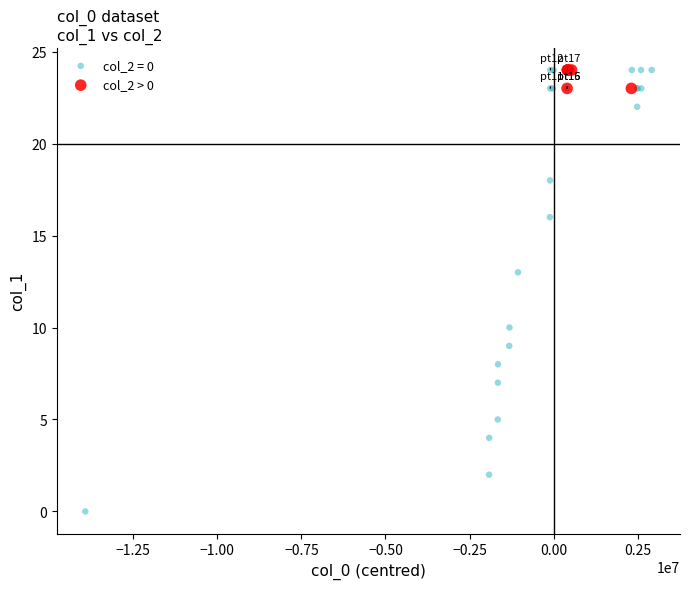

Which series has the largest Y range (max minus min)?

col_2 = 0